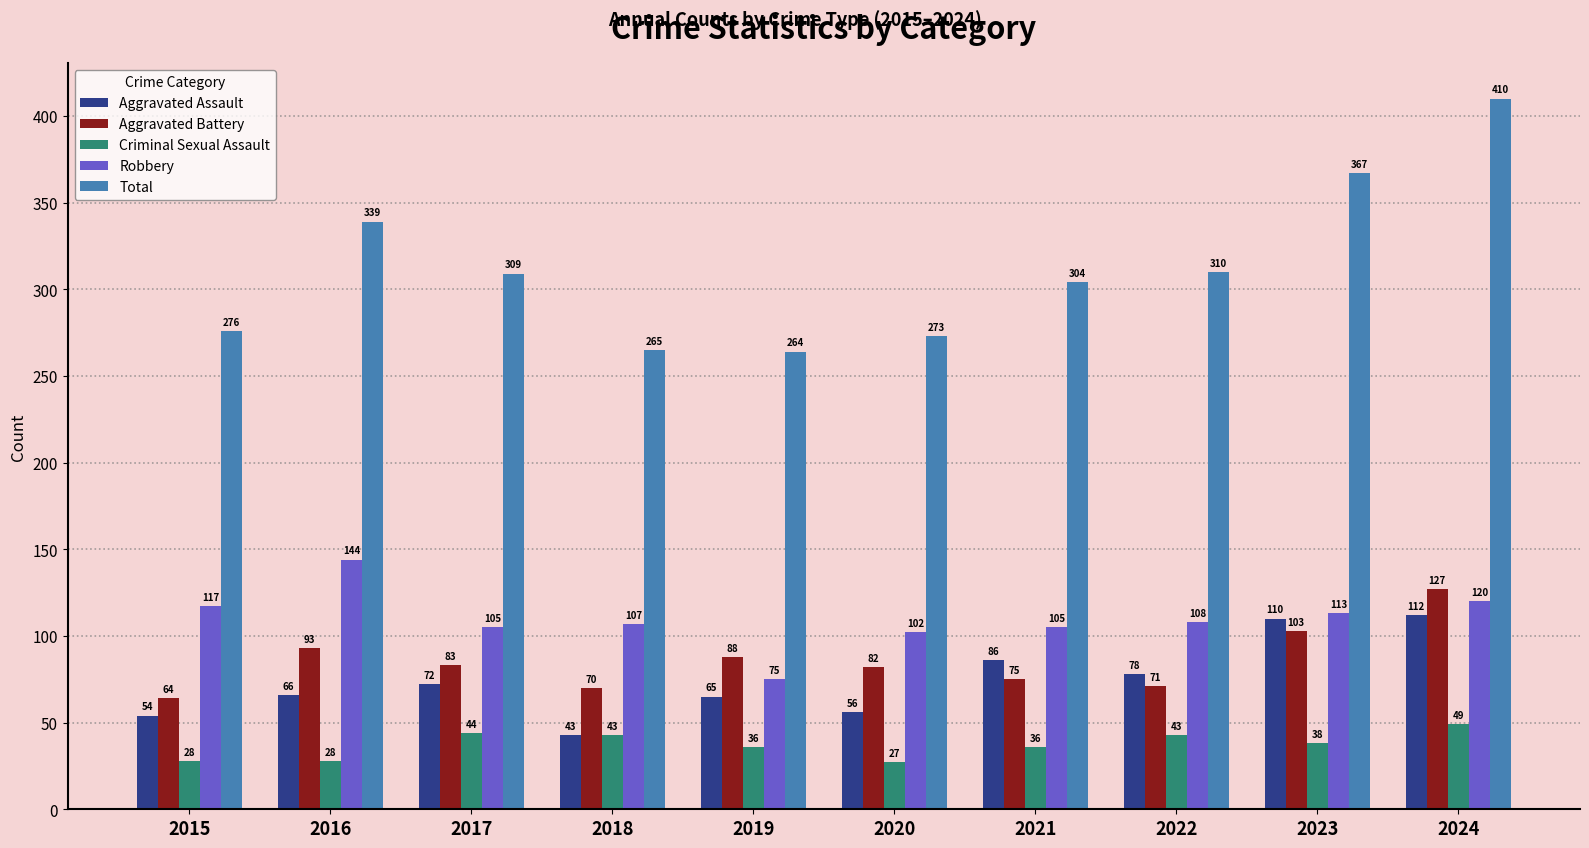

Reading right to left, what are all the values shown in this chart?

Aggravated Assault: 112	110	78	86	56	65	43	72	66	54
Aggravated Battery: 127	103	71	75	82	88	70	83	93	64
Criminal Sexual Assault: 49	38	43	36	27	36	43	44	28	28
Robbery: 120	113	108	105	102	75	107	105	144	117
Total: 410	367	310	304	273	264	265	309	339	276